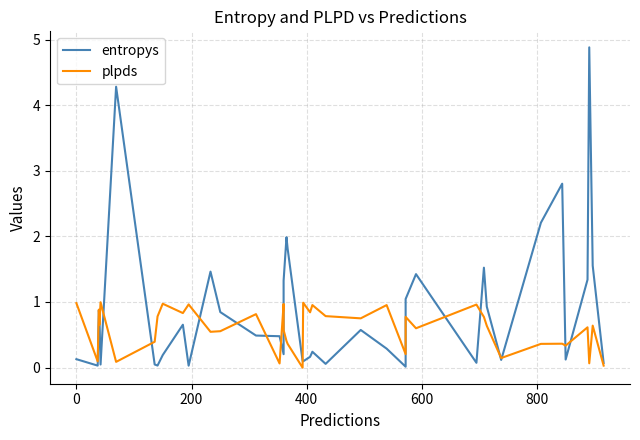

Where do entropys and plpds first cross each other?

200 and 400